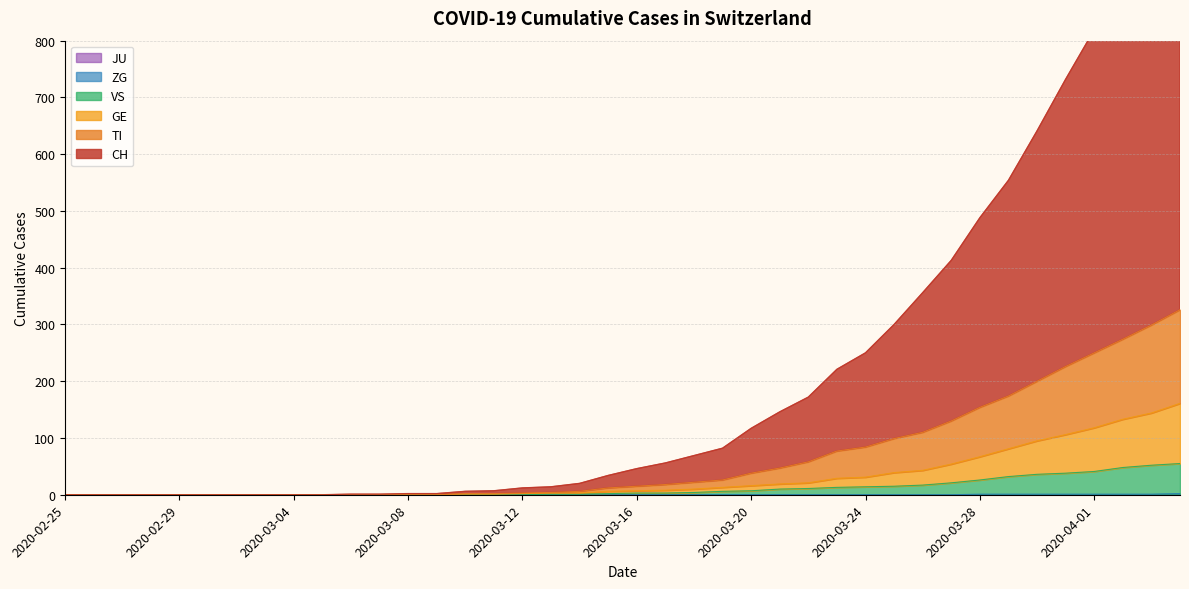

Is the value of CH at 2020-03-15 greater than the value of JU at 2020-04-30?

Yes